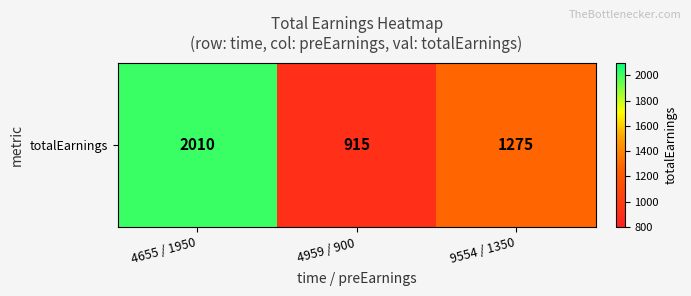

True or false: the data shows 2282 at 9554 / 1350.

False